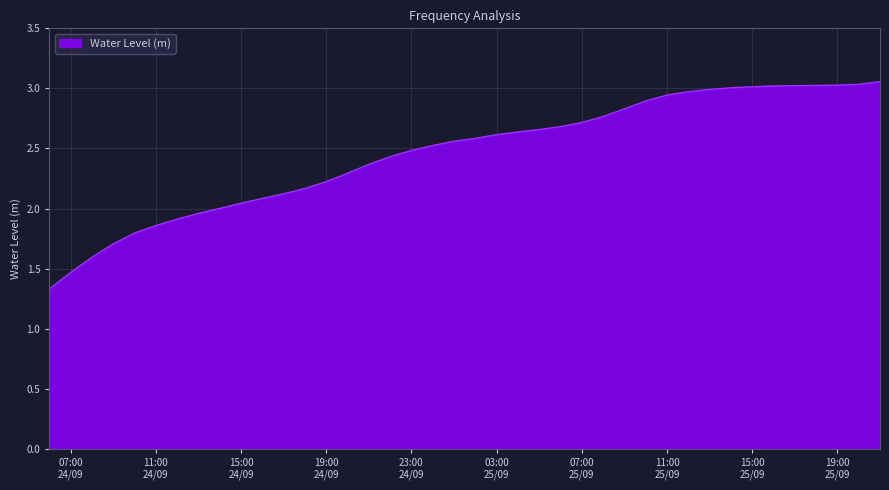

What is the difference between the maximum and minimum values?

1.7